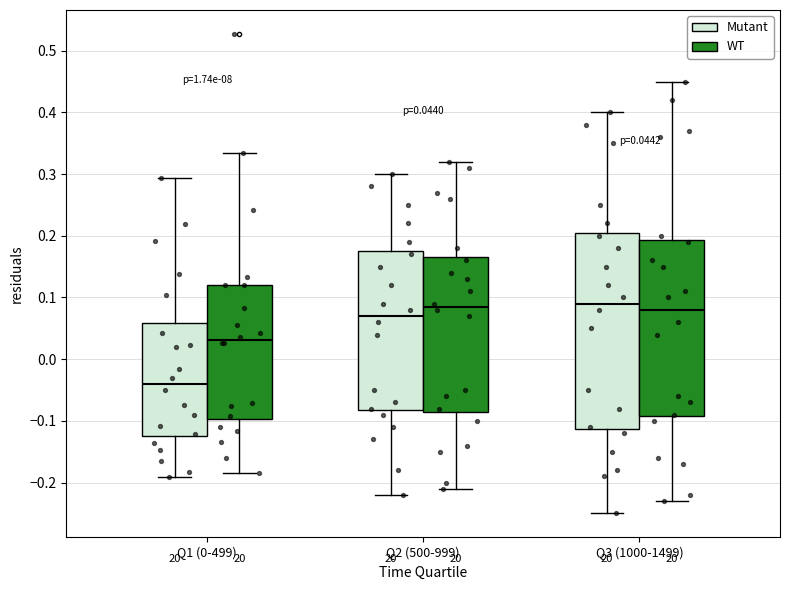

Comparing the boxes themselves (not the whiskers), which one is the tallest?

Q3 (1000-1499) (Mutant)